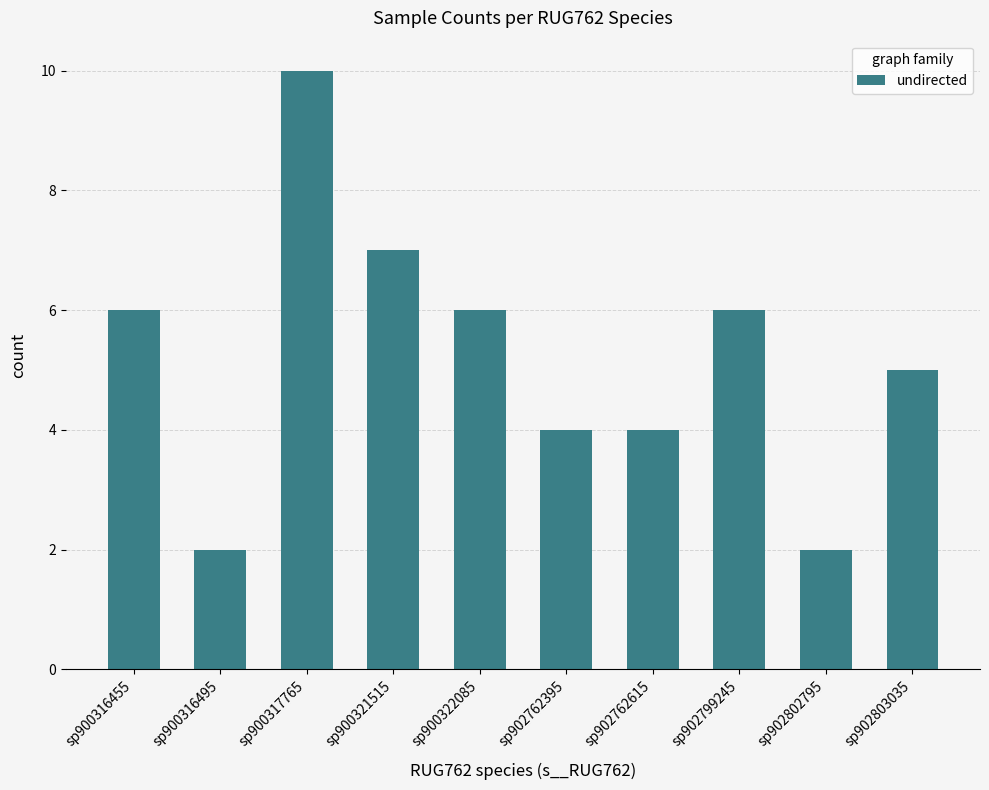

The value at sp900322085 is 10. True or false?

False